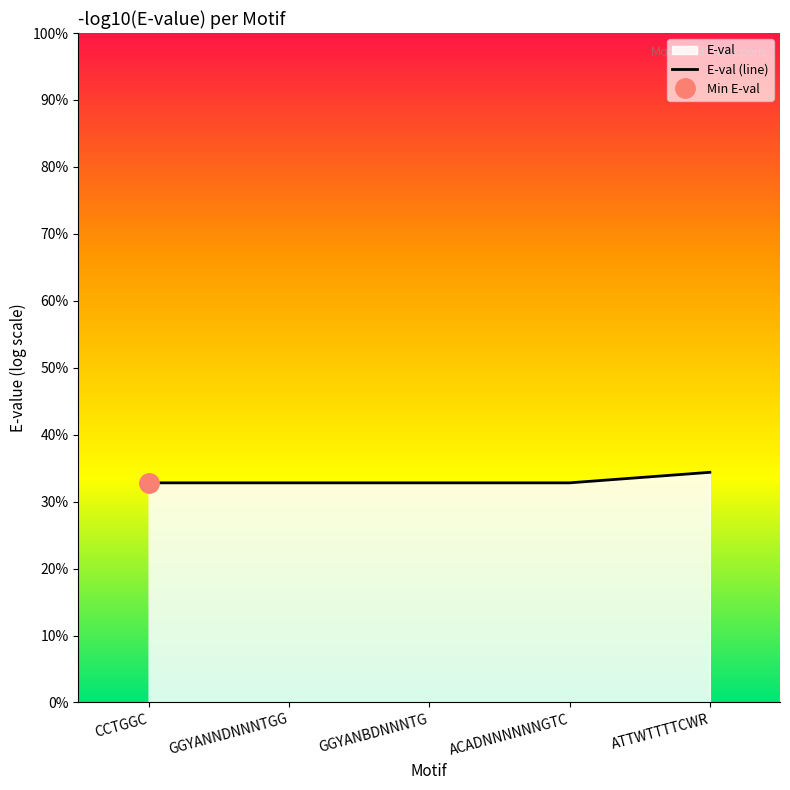

The value at ATTWTTTTCWR is 1.5. True or false?

False